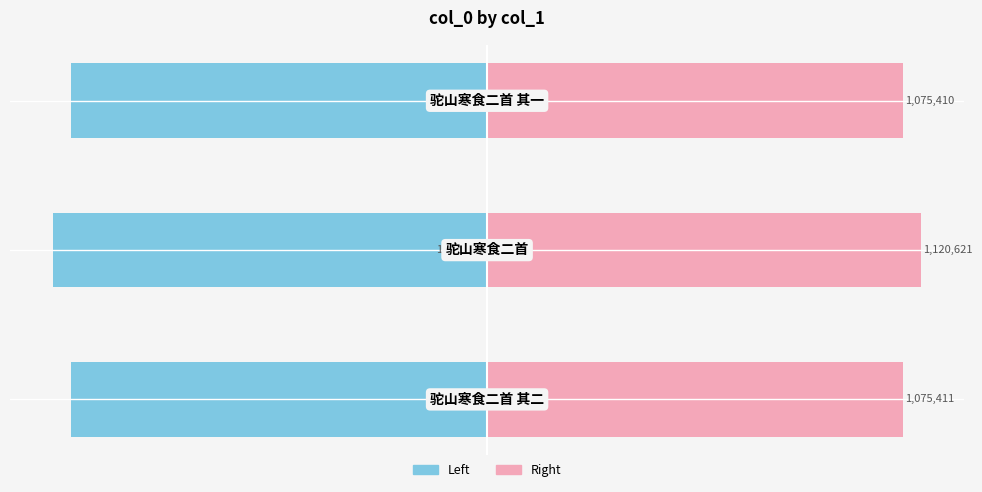

What is the maximum value shown in the chart?

1120621